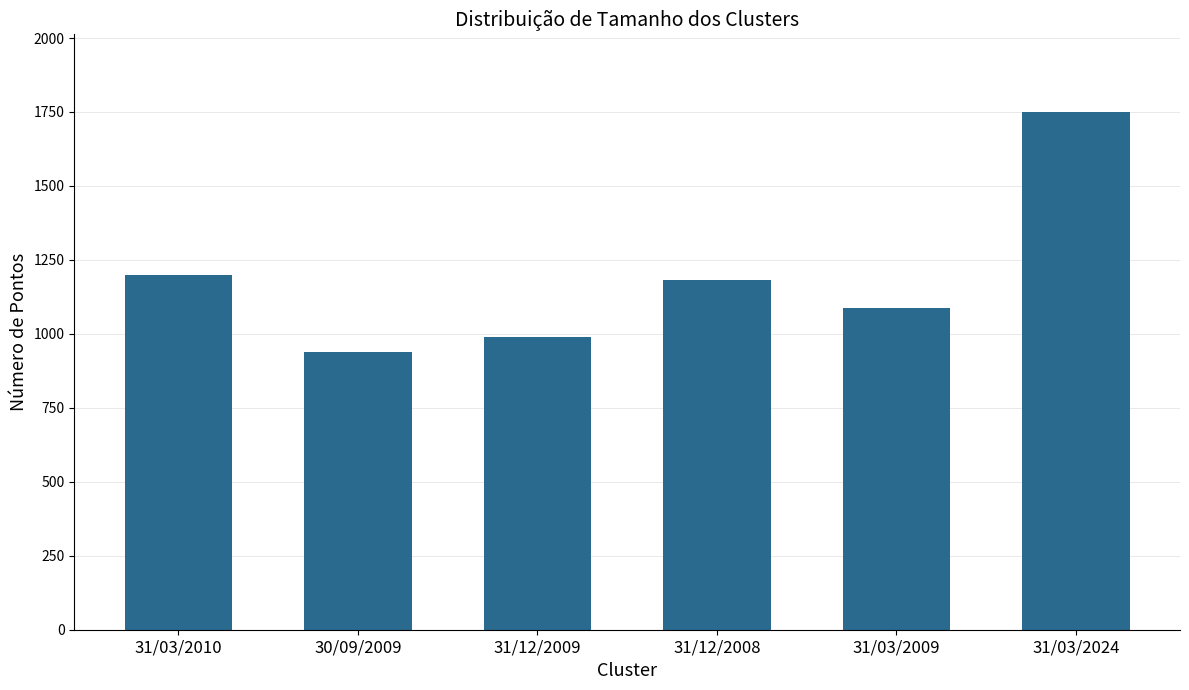

Which label corresponds to the smallest value in the chart?

30/09/2009